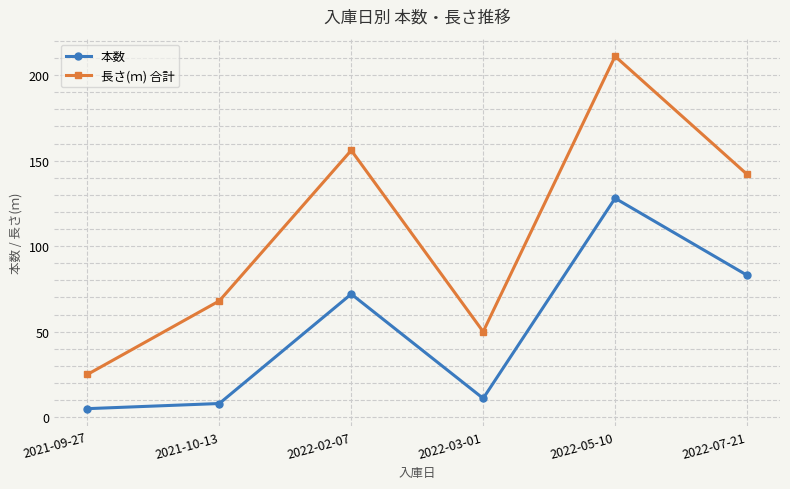

The 本数 series shows 11 at 2022-03-01. True or false?

True